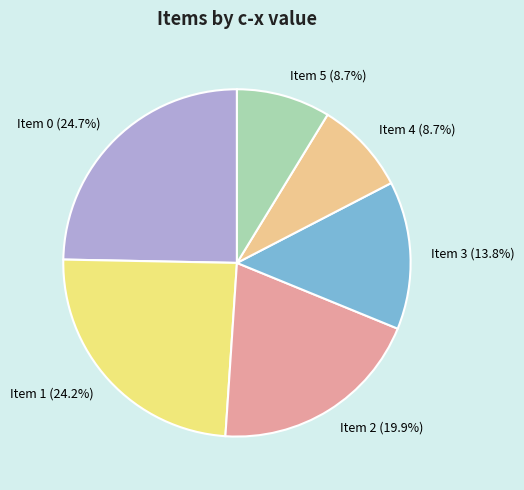

Does any single category account for the majority?

No